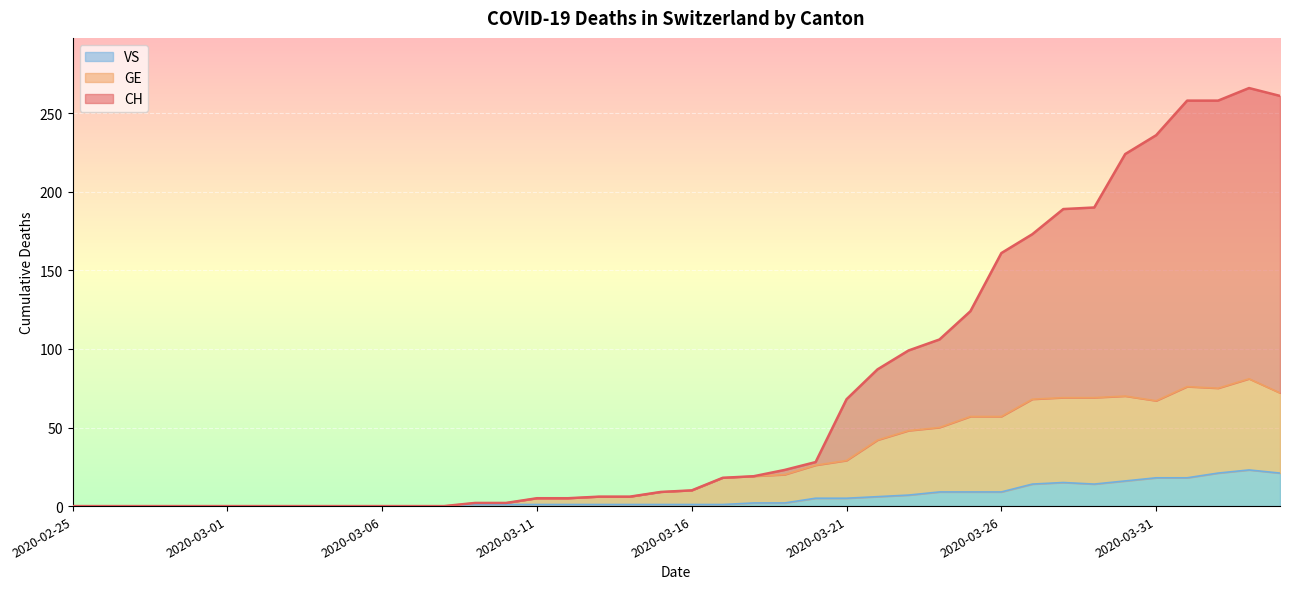

What is the maximum value for CH?

266